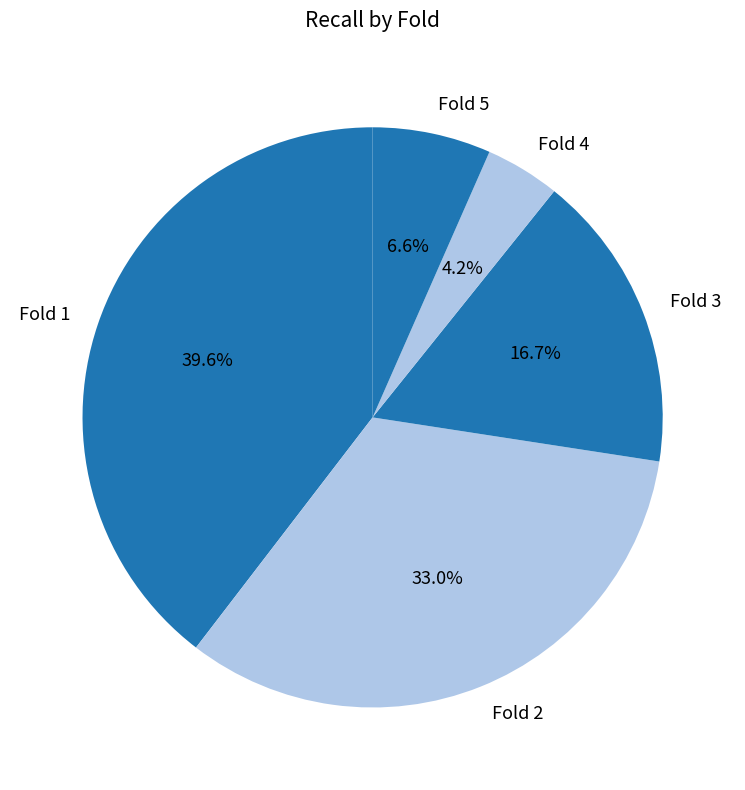

Does Fold 2 account for over 50% of the chart?

No